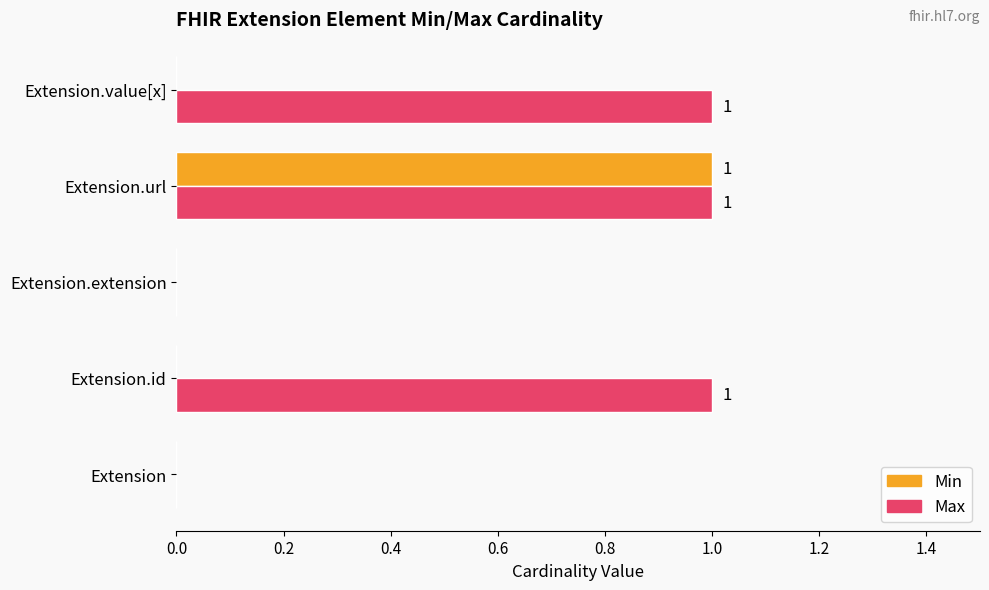

At which category is the sum across all series the highest?

Extension.url